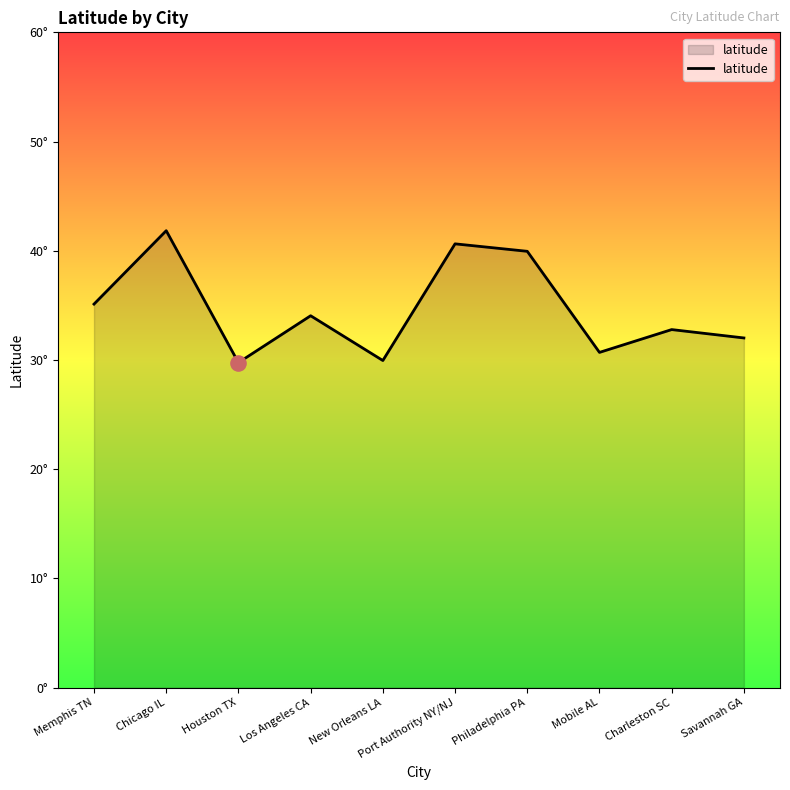

What is the change in value from New Orleans LA to Charleston SC?

+2.8